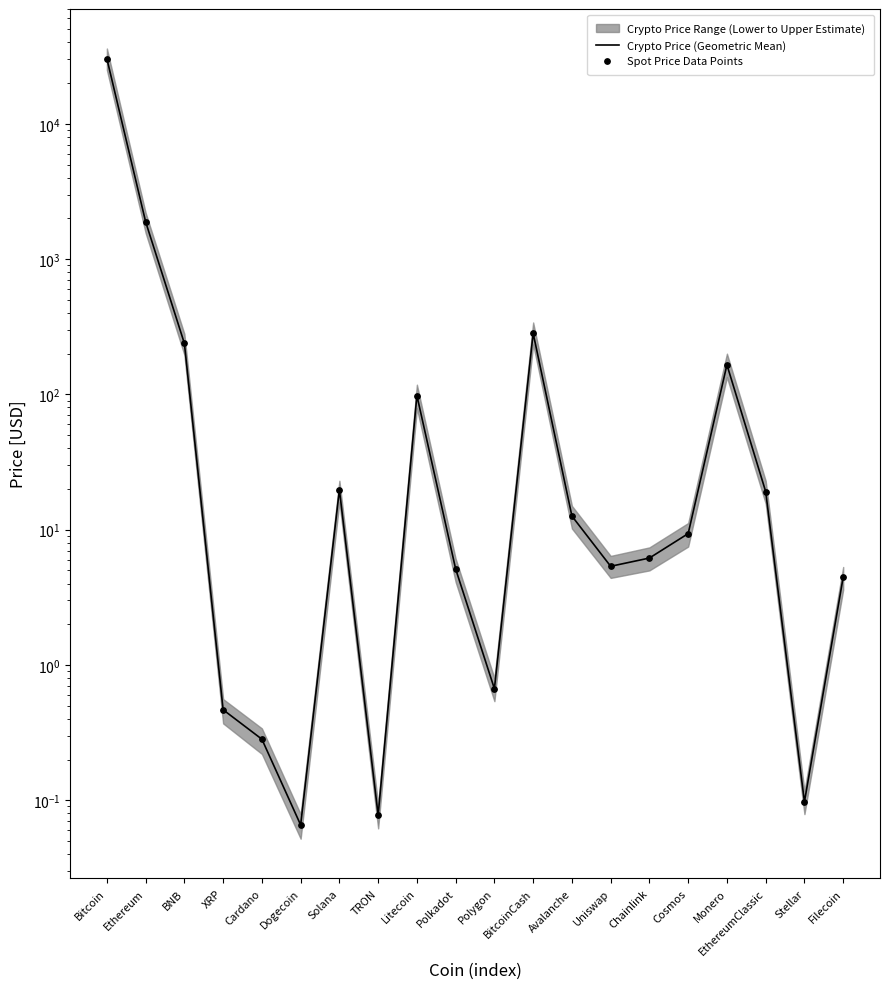

Is the value of Spot Price Data Points at Polygon greater than the value of Crypto Price (Geometric Mean) at Ethereum?

No